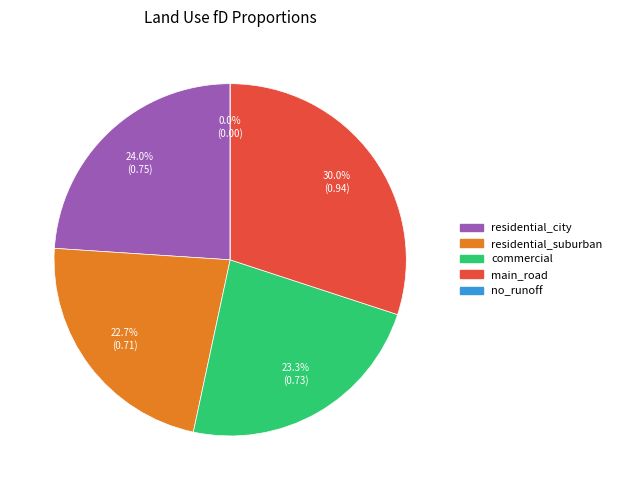

How many segments does this pie chart have?

5